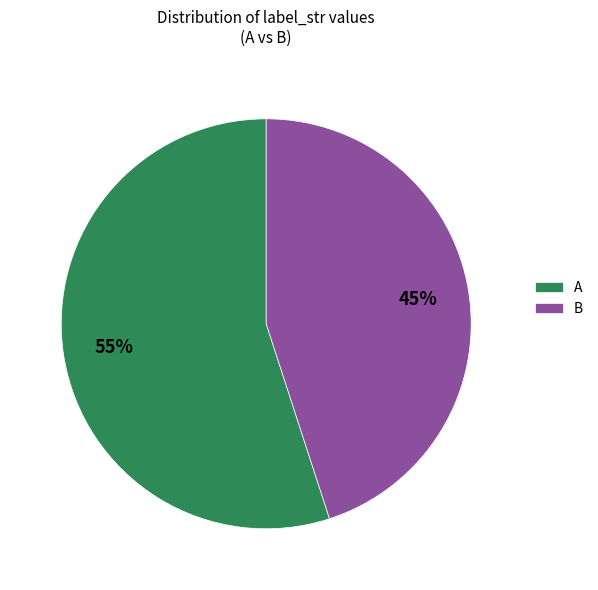

Combined, do B and A account for over 50%?

Yes